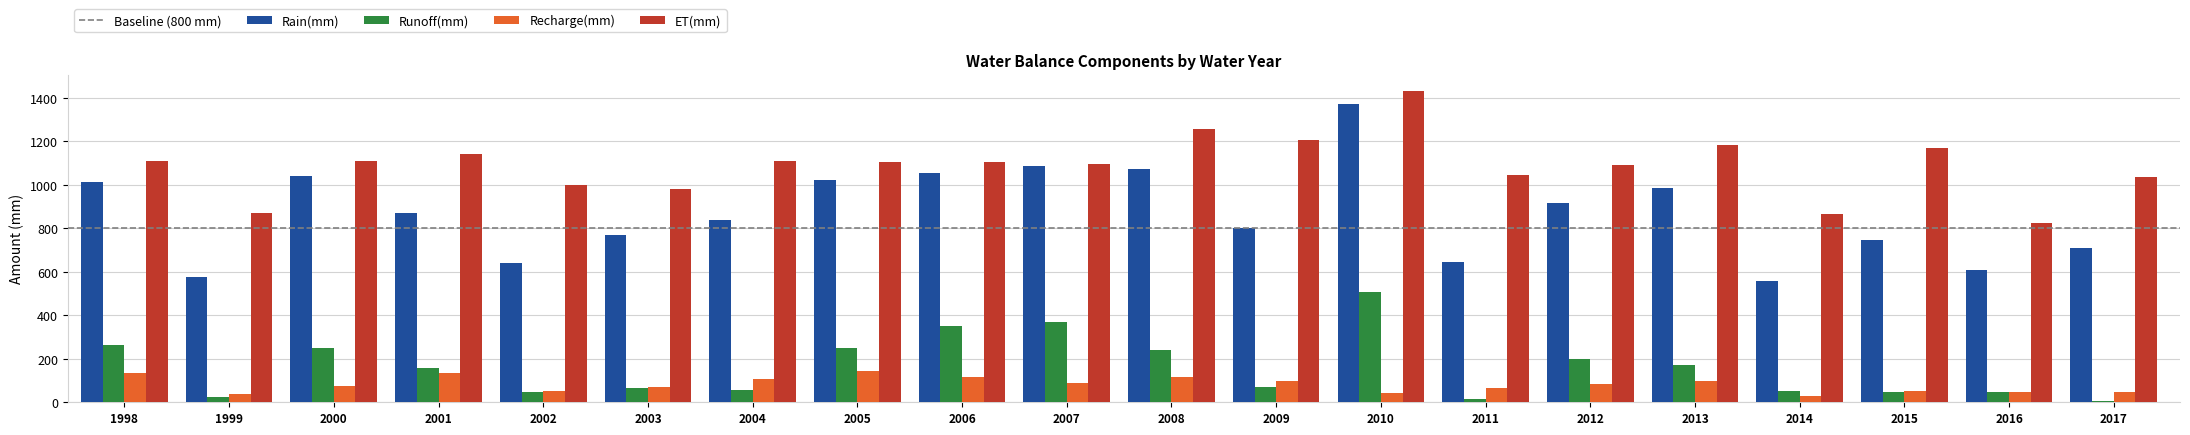

At which label does Rain(mm) first exceed 871?

1998